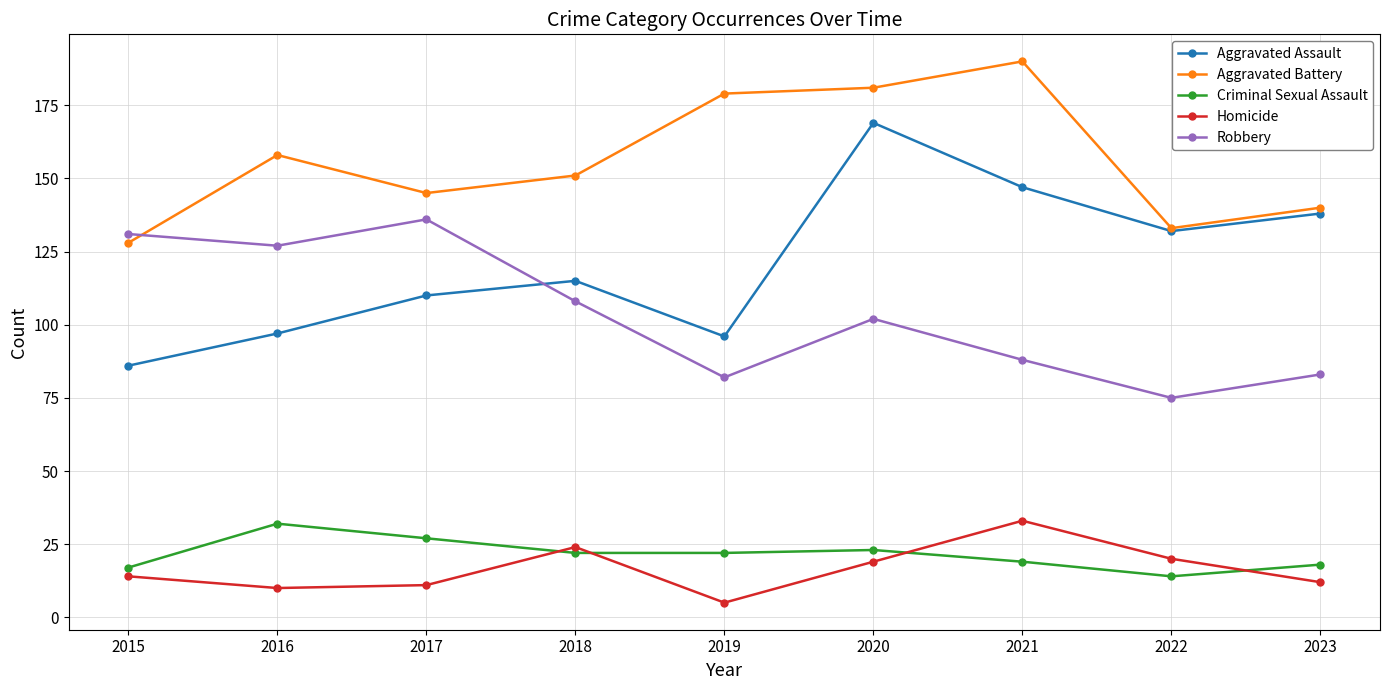

What is the total value across all series at 2019?

384